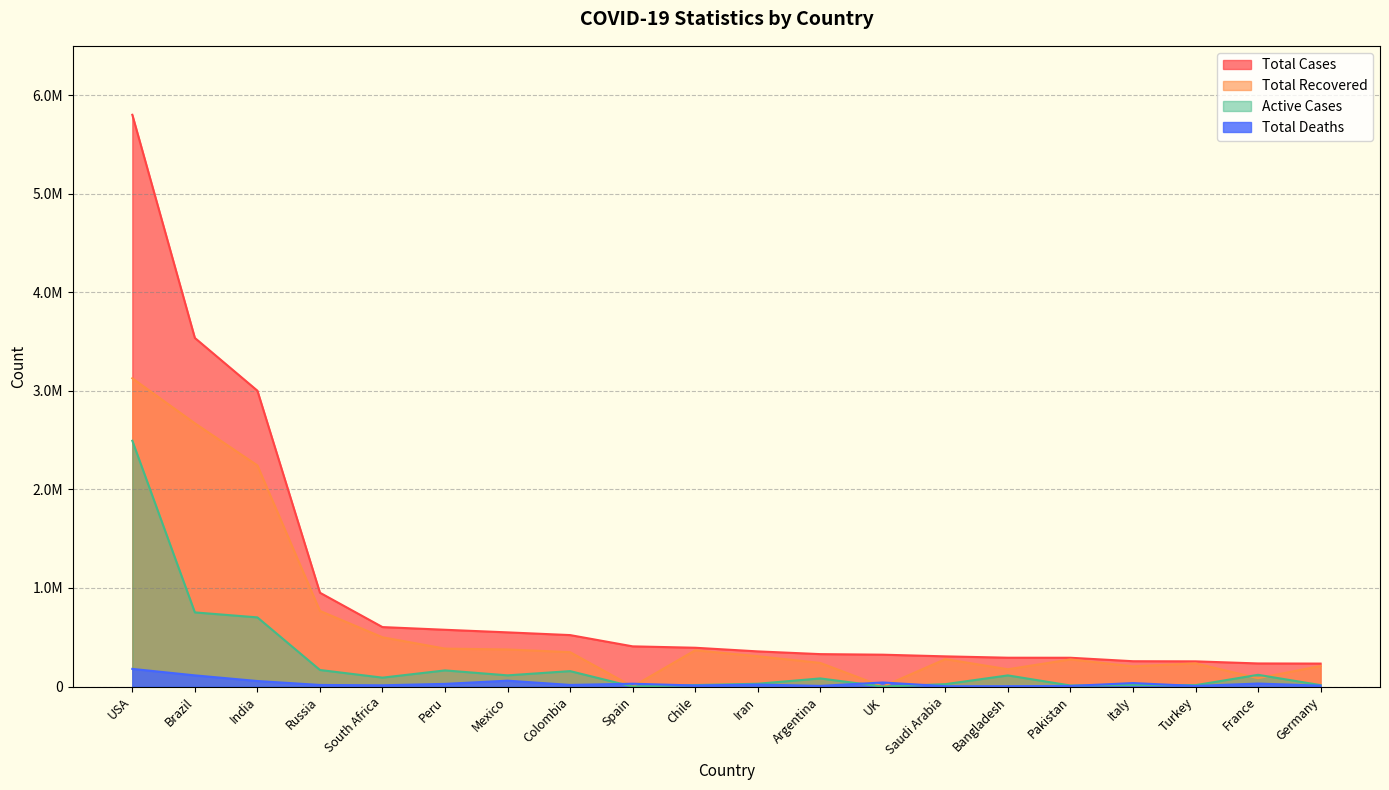

List the labels in order of Total Recovered value, smallest first.

Spain, UK, France, Bangladesh, Italy, Germany, Turkey, Argentina, Pakistan, Saudi Arabia, Iran, Colombia, Chile, Mexico, Peru, South Africa, Russia, India, Brazil, USA